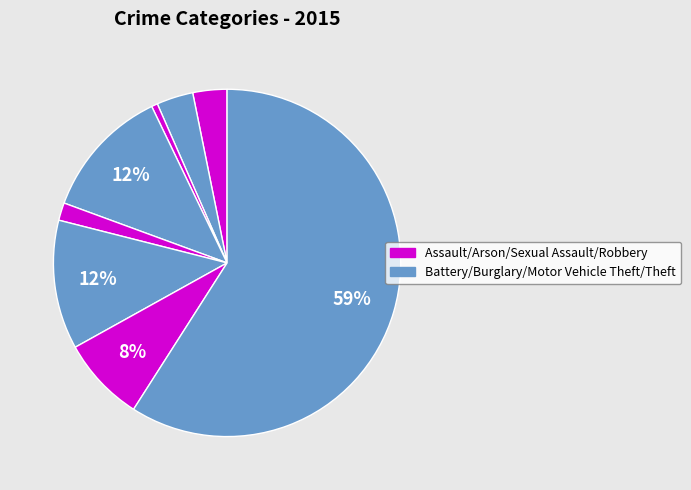

Count the number of slices in the pie.

8